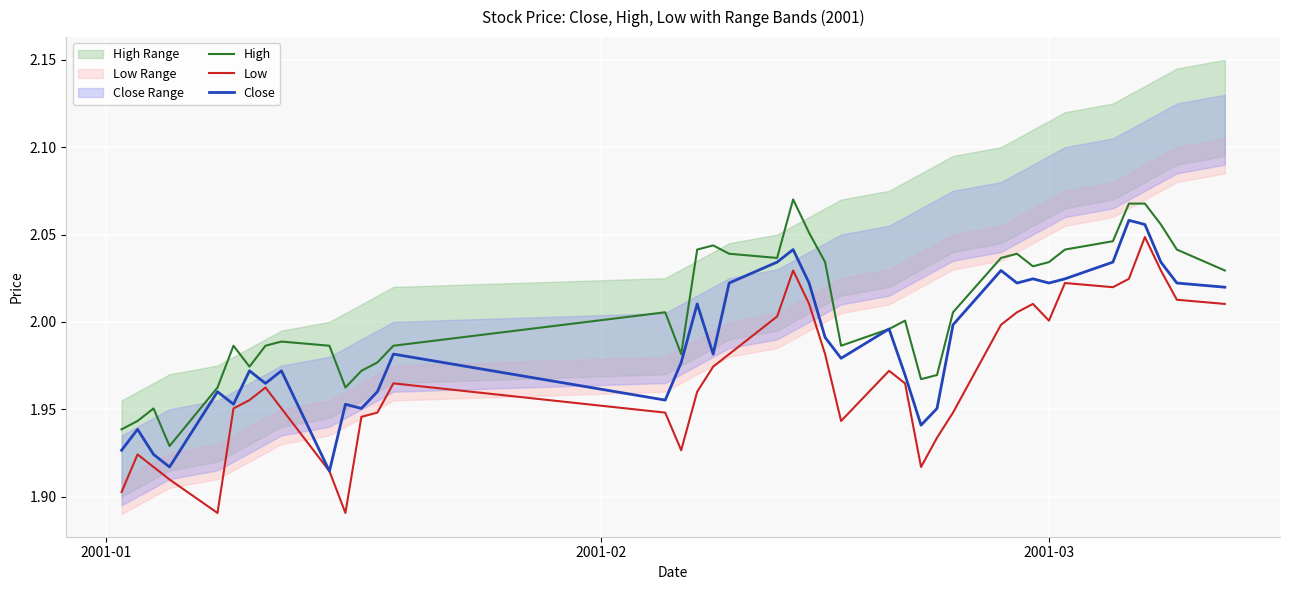

Count the number of data series in this chart.

3